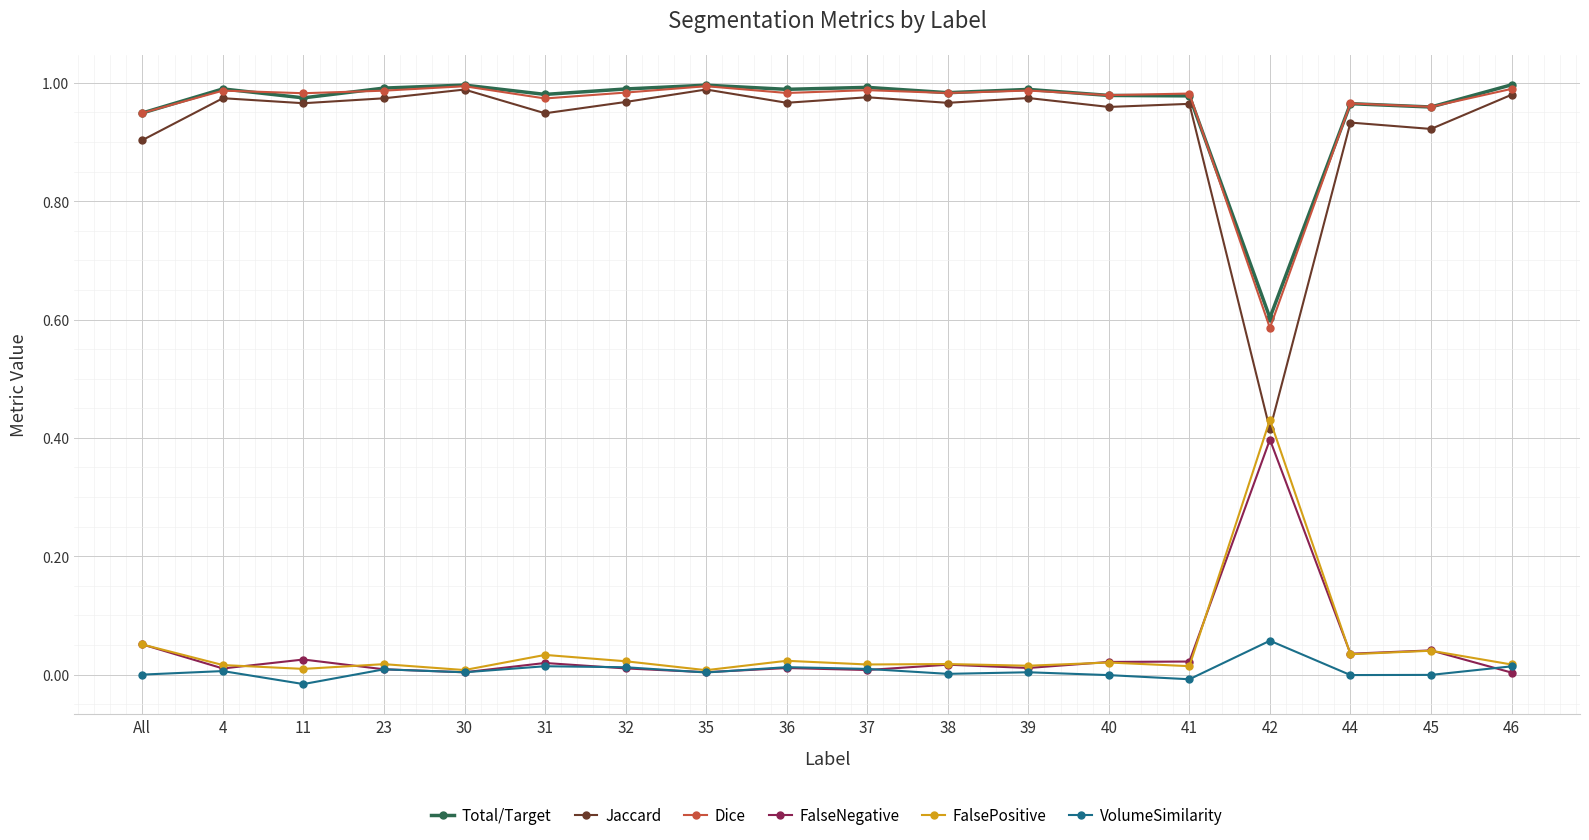

What are all the series names shown in the legend?

Total/Target, Jaccard, Dice, FalseNegative, FalsePositive, VolumeSimilarity